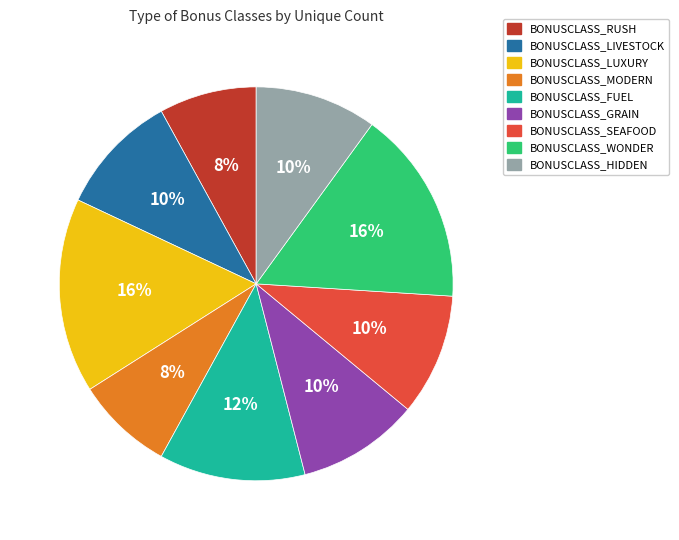

Combined, do BONUSCLASS_SEAFOOD and BONUSCLASS_HIDDEN account for over 50%?

No